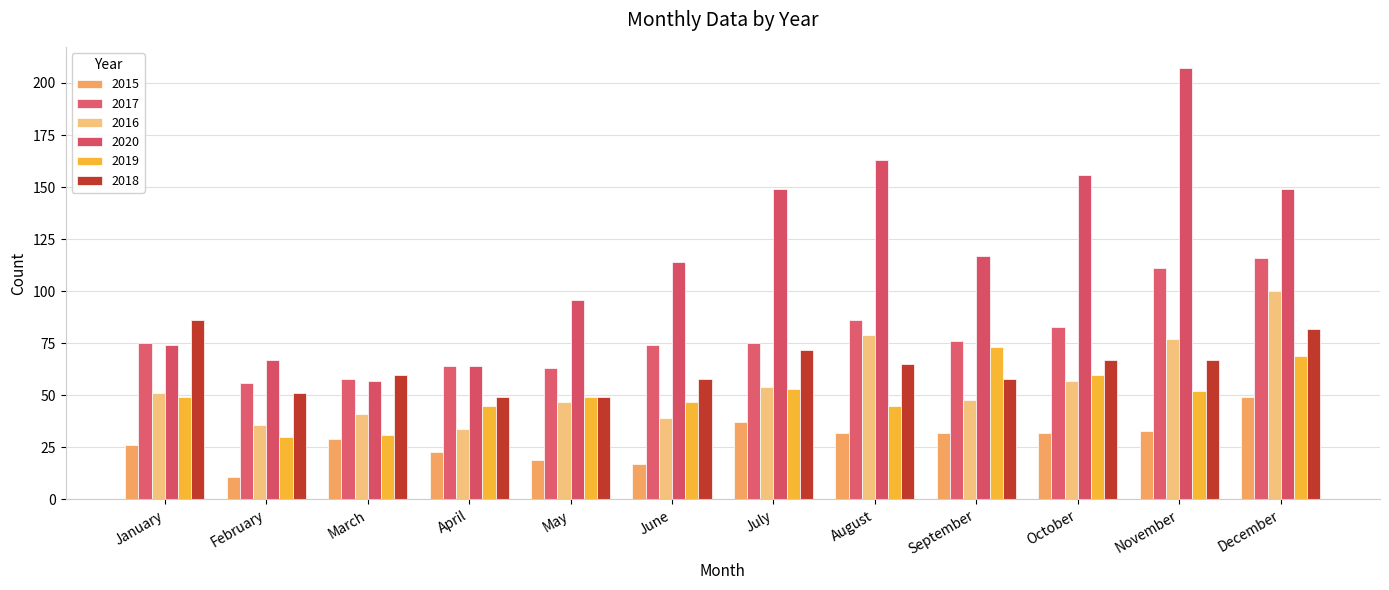

Reading left to right, extract all data points from this chart.

2015: January=26	February=11	March=29	April=23	May=19	June=17	July=37	August=32	September=32	October=32	November=33	December=49
2017: January=75	February=56	March=58	April=64	May=63	June=74	July=75	August=86	September=76	October=83	November=111	December=116
2016: January=51	February=36	March=41	April=34	May=47	June=39	July=54	August=79	September=48	October=57	November=77	December=100
2020: January=74	February=67	March=57	April=64	May=96	June=114	July=149	August=163	September=117	October=156	November=207	December=149
2019: January=49	February=30	March=31	April=45	May=49	June=47	July=53	August=45	September=73	October=60	November=52	December=69
2018: January=86	February=51	March=60	April=49	May=49	June=58	July=72	August=65	September=58	October=67	November=67	December=82